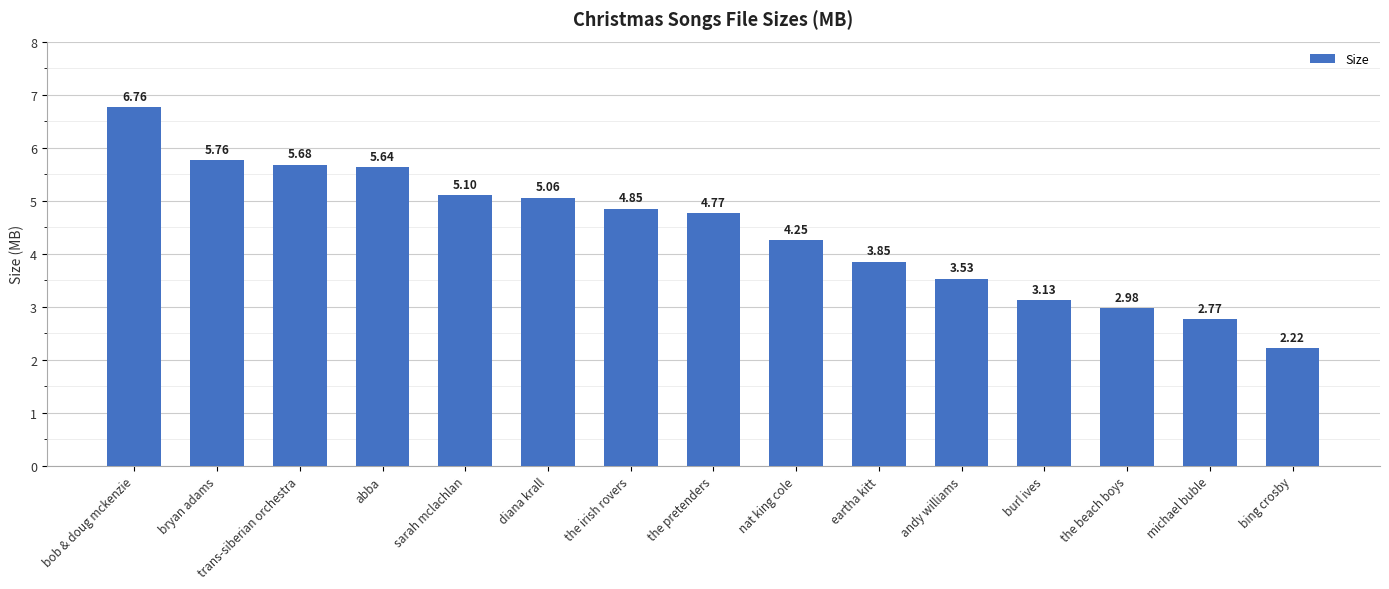

What is the ratio of the value at the pretenders to the value at bing crosby?

2.1